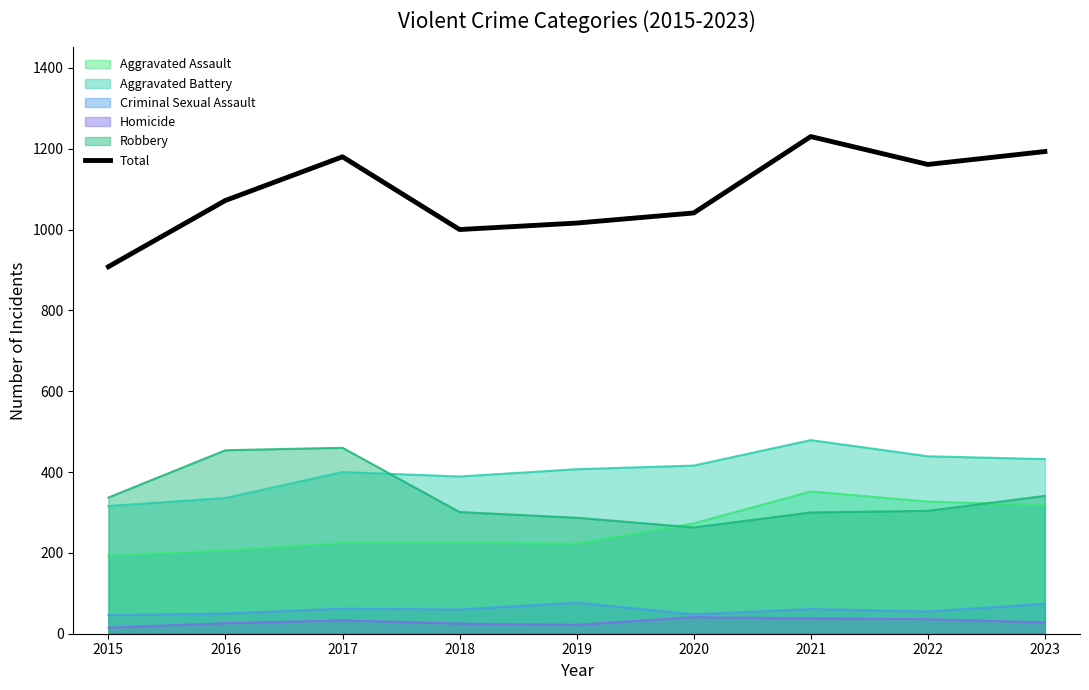

At which category does the chart reach its peak across all series?

2021